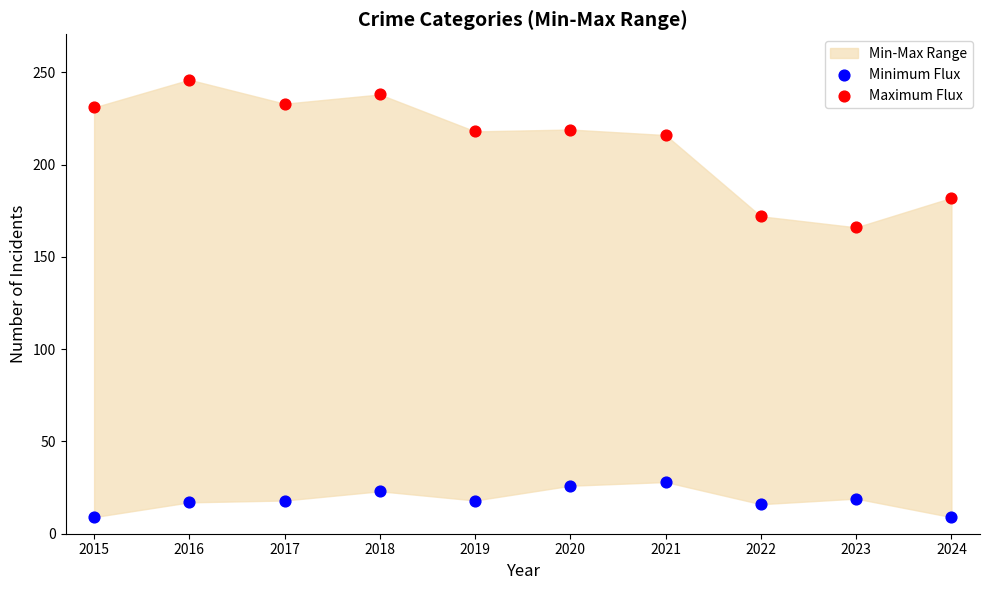

Across all data points, what is the range of Y values (max minus min)?

237